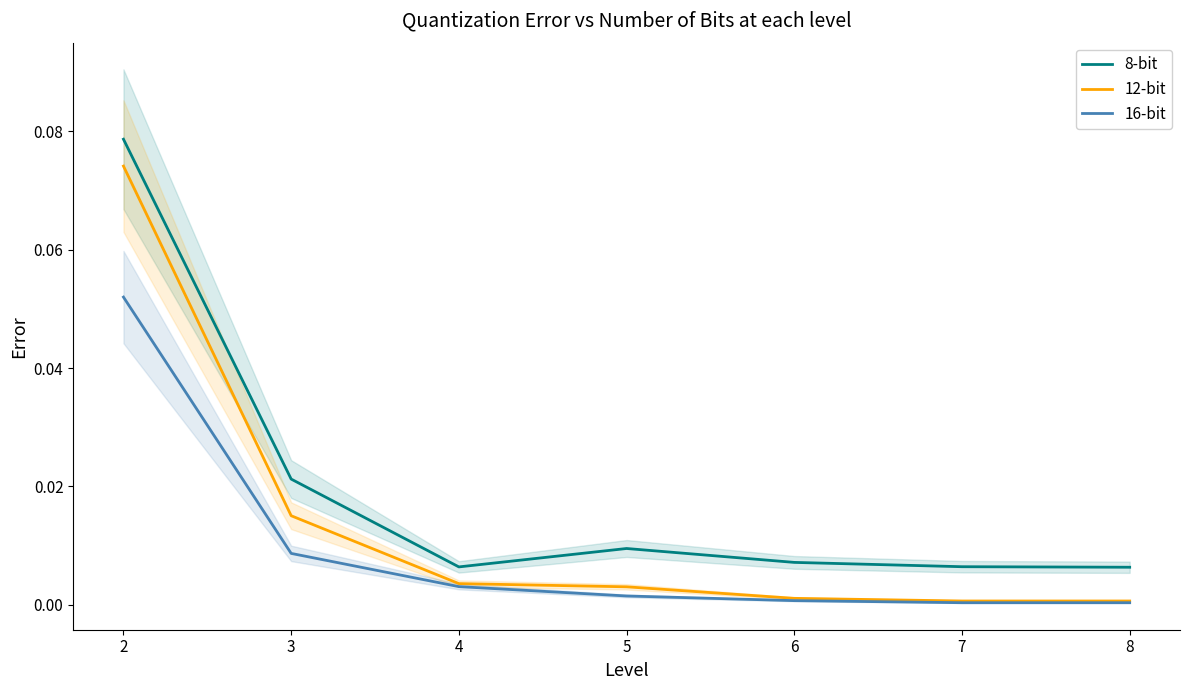

Which series changed the most between 7 and 8?

8-bit